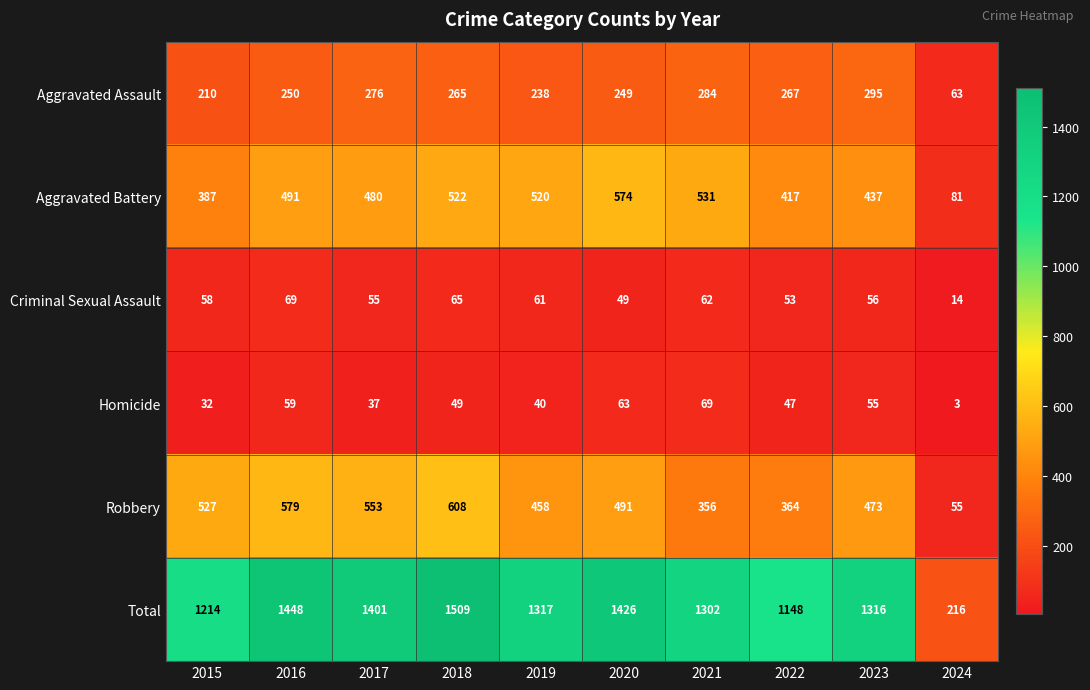

What is the smallest value displayed?

3